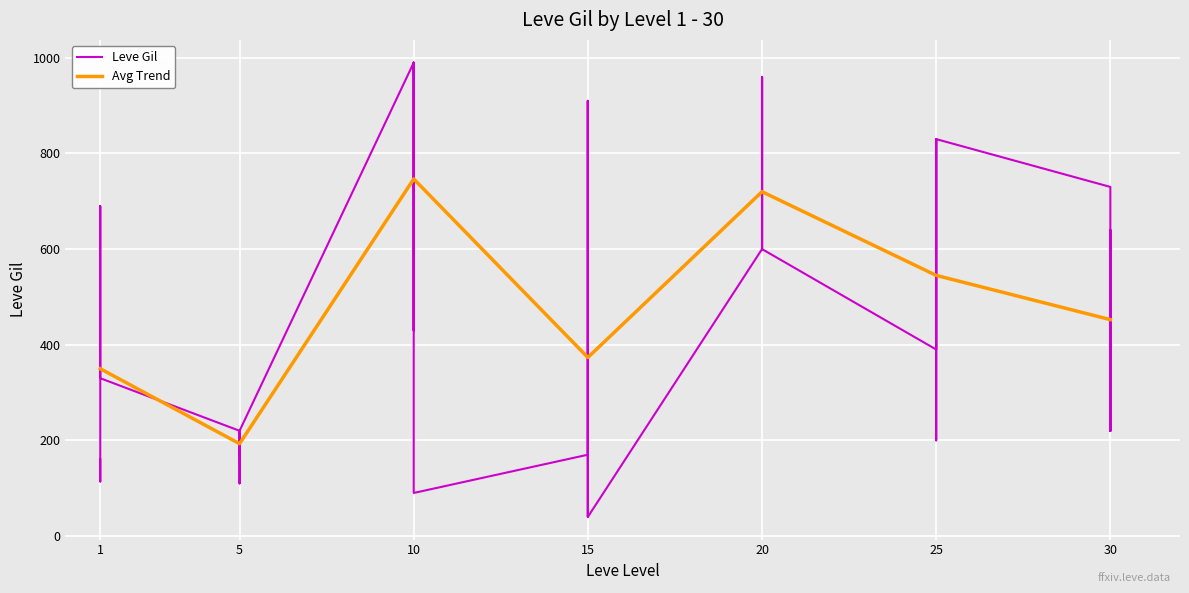

True or false: 20 Lvl Trend has a value of 772 at 10.

False